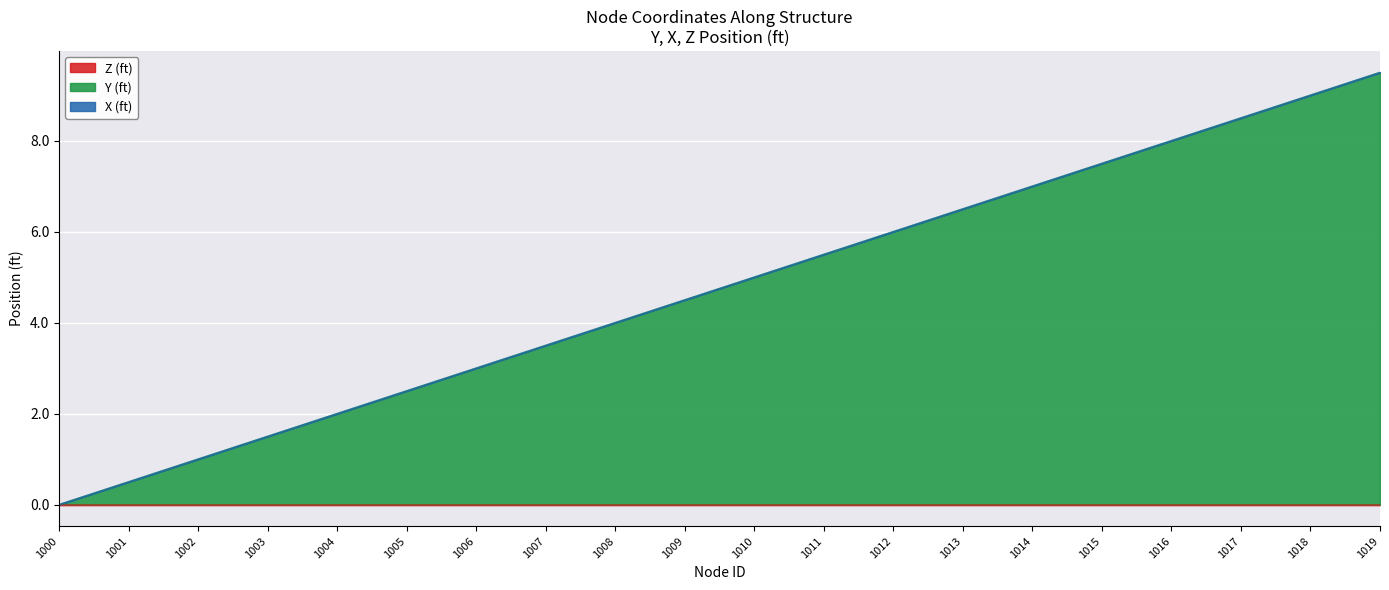

Is the value of X (ft) at 1018 greater than the value of Z (ft) at 1014?

No